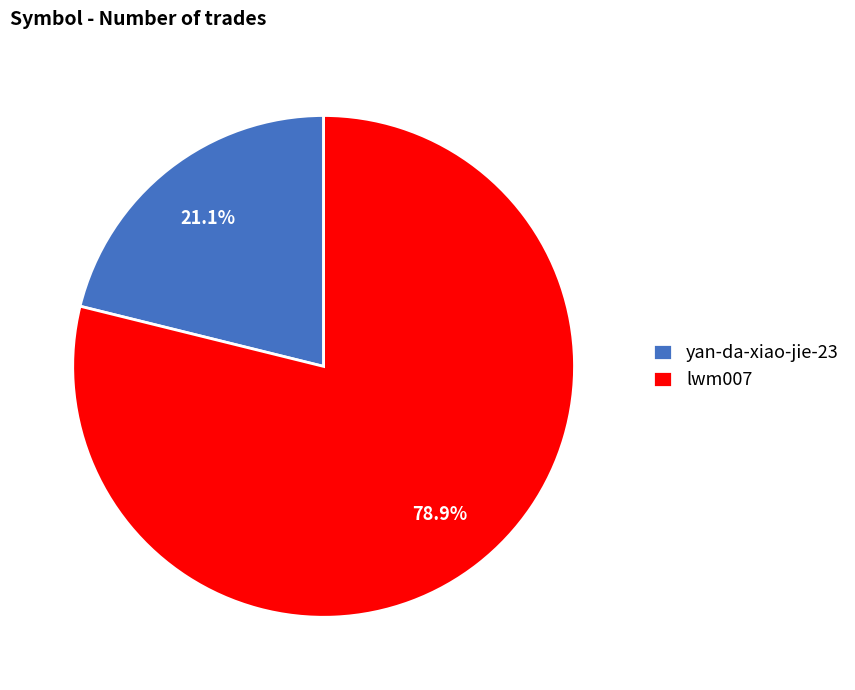

True or false: yan-da-xiao-jie-23 accounts for 21% of the total.

True